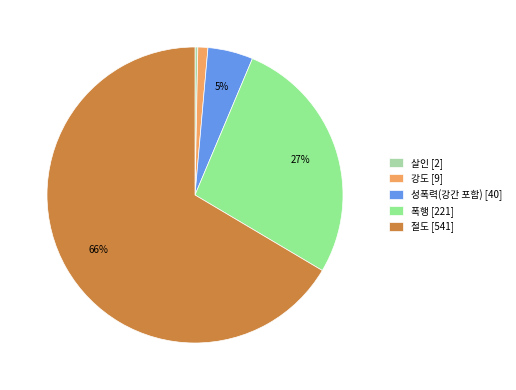

Combined, do 살인 [2] and 절도 [541] account for over 50%?

Yes